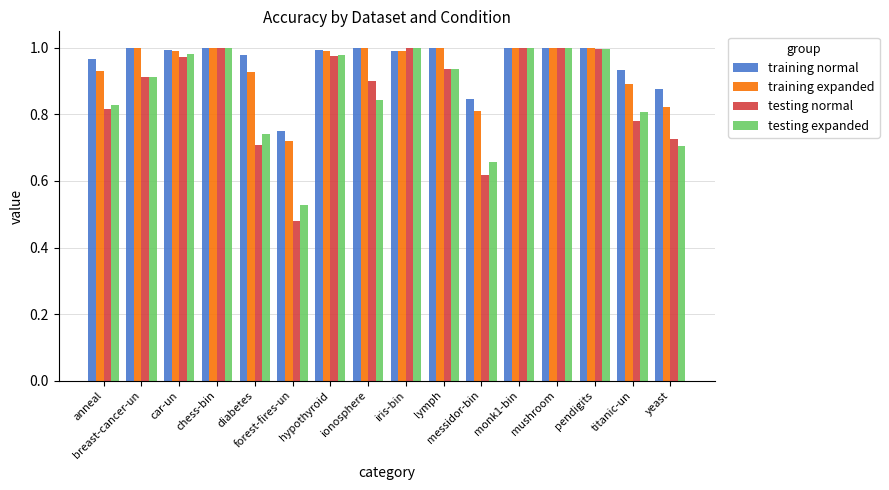

What position from the right is monk1-bin?

5